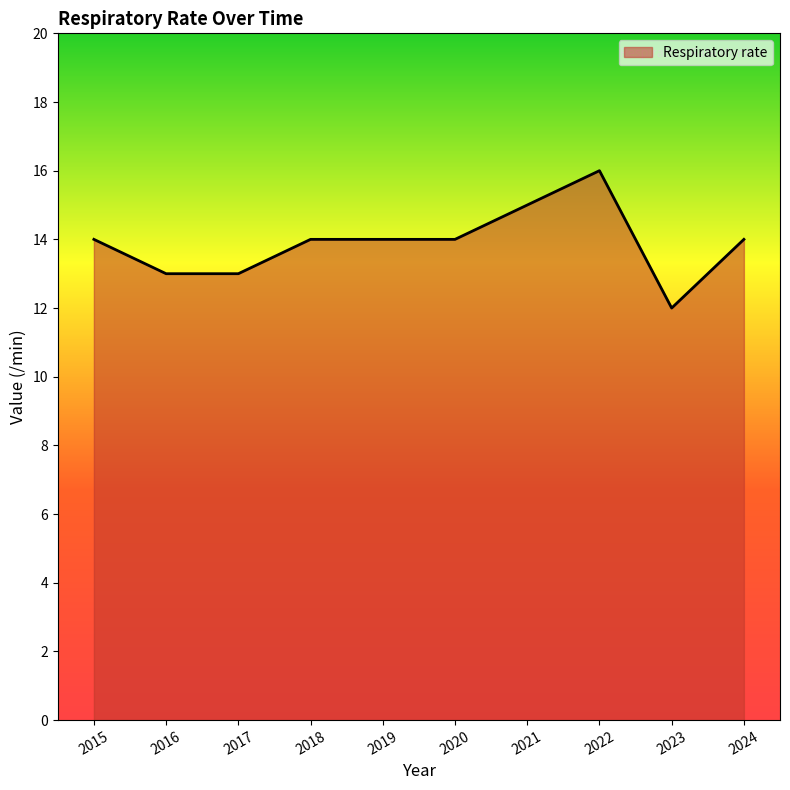

What is the approximate value at 2022?

16